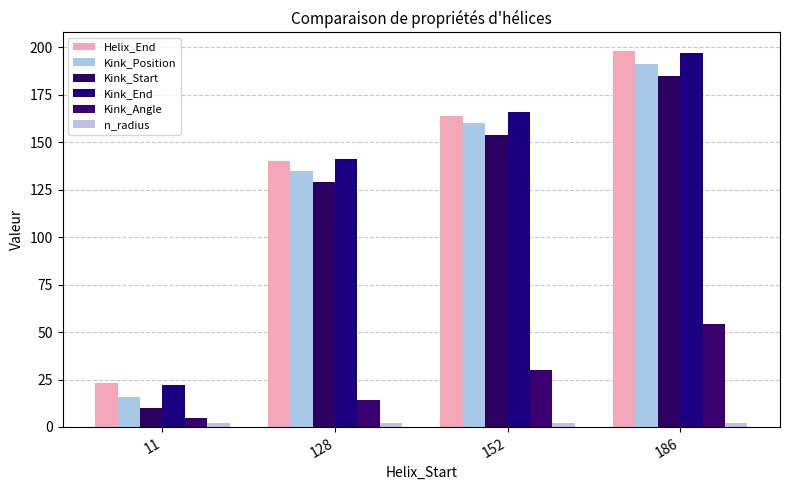

Reading left to right, extract all data points from this chart.

Helix_End: 11=23.0	128=140.0	152=164.0	186=198.0
Kink_Position: 11=16.0	128=135.0	152=160.0	186=191.0
Kink_Start: 11=10.0	128=129.0	152=154.0	186=185.0
Kink_End: 11=22.0	128=141.0	152=166.0	186=197.0
Kink_Angle: 11=4.6	128=14.4	152=30.1	186=54.3
n_radius: 11=1.9	128=1.9	152=2.0	186=1.9